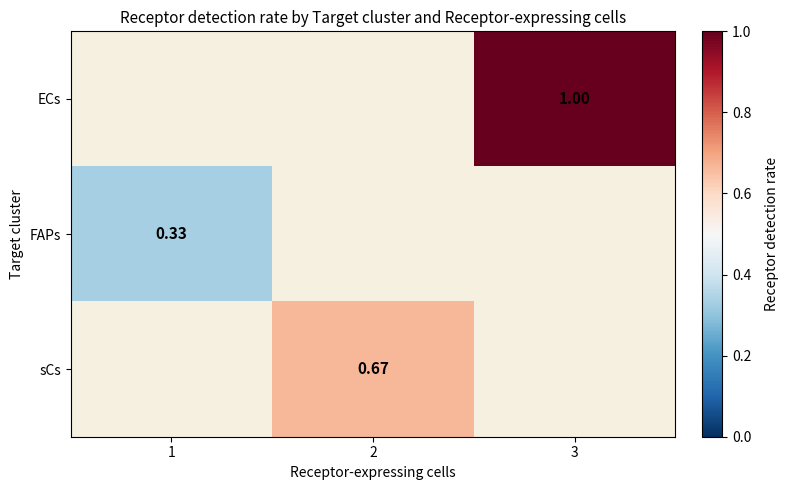

What is the minimum value shown in the chart?

0.3